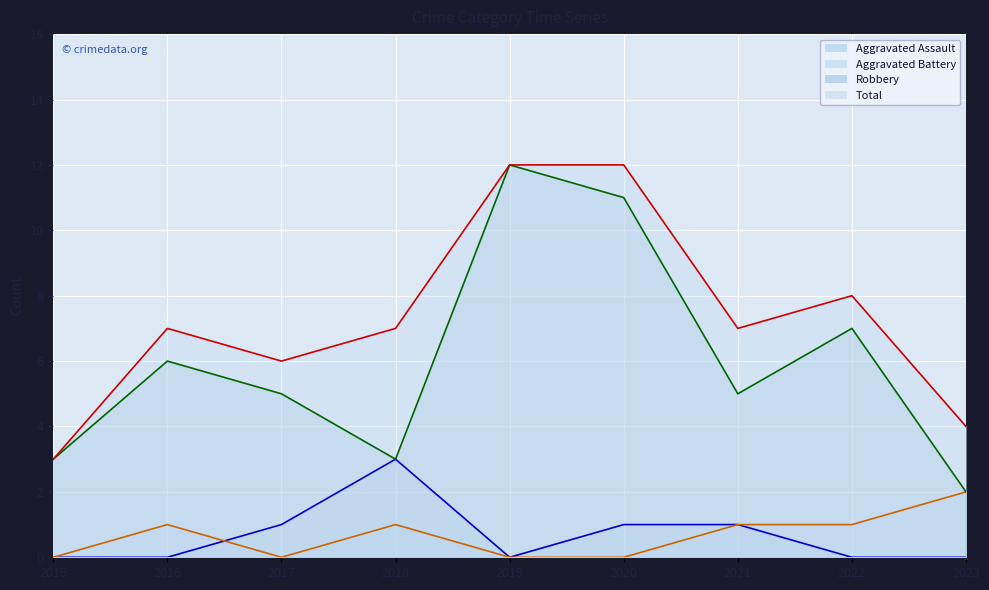

What is the highest value of the Total series?

12